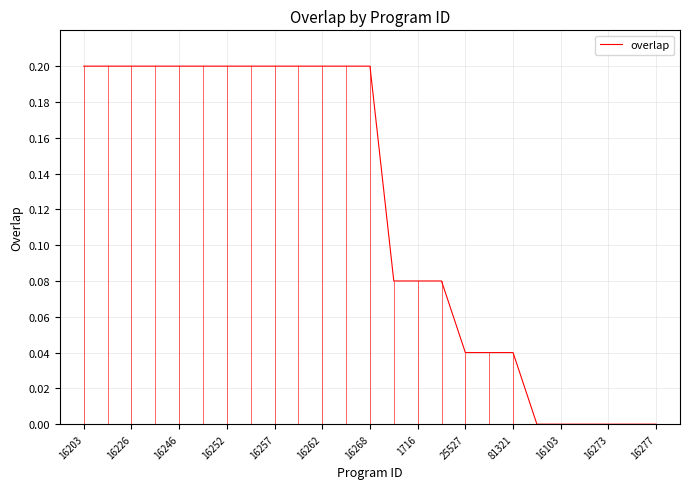

How many lines are shown in the chart?

1